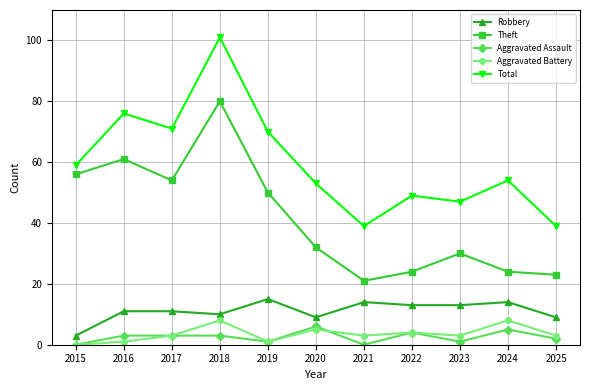

What are all the series names shown in the legend?

Robbery, Theft, Aggravated Assault, Aggravated Battery, Total